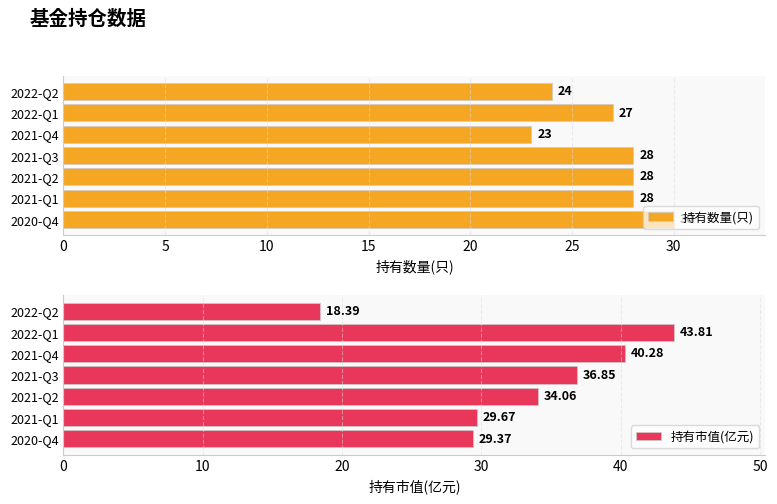

Is it true that 持有市值(亿元) equals 10.9 at 2021-Q4?

False